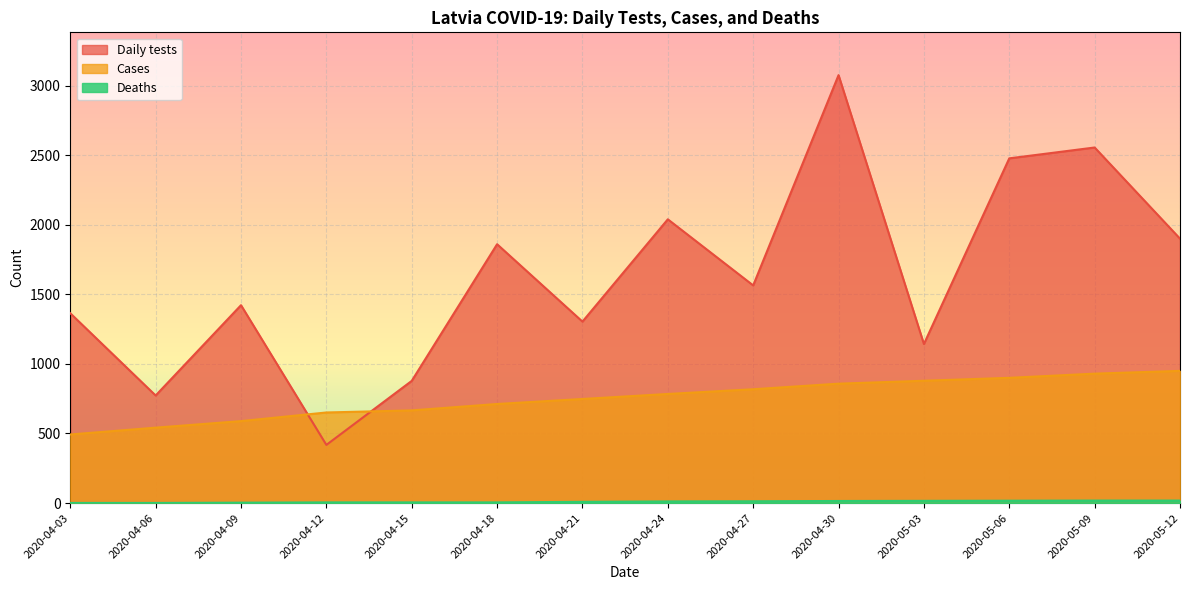

Which has a higher value, 2020-04-15 or 2020-04-27?

2020-04-27